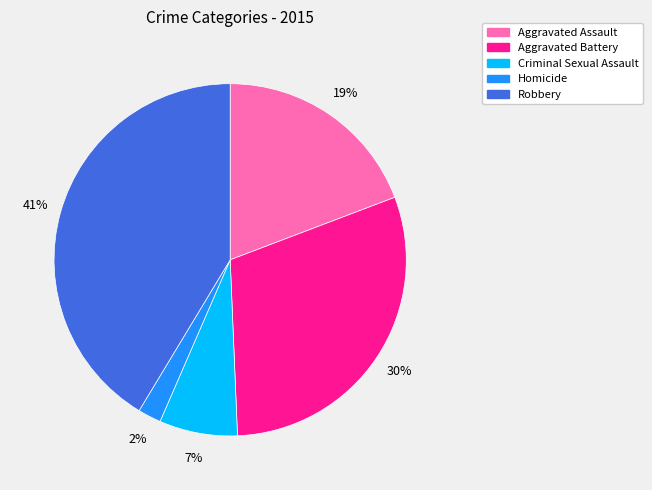

Is there a majority slice in this chart?

No